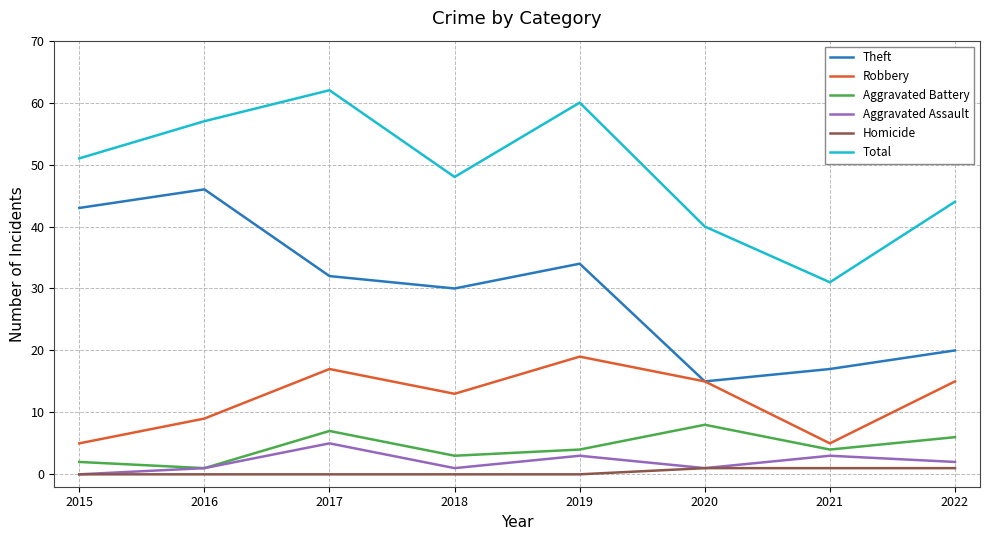

How many lines are shown in the chart?

6